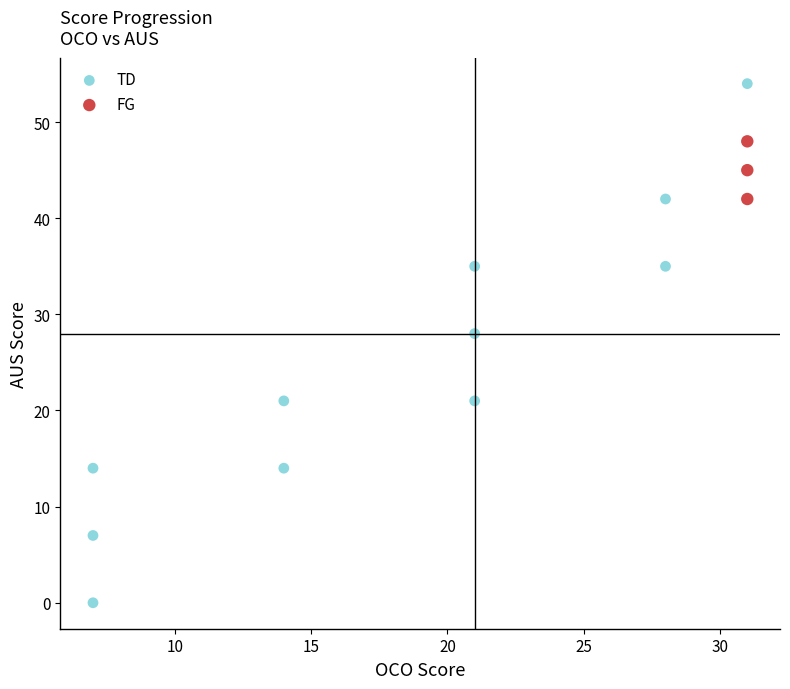

Which series has the widest spread of Y values?

TD